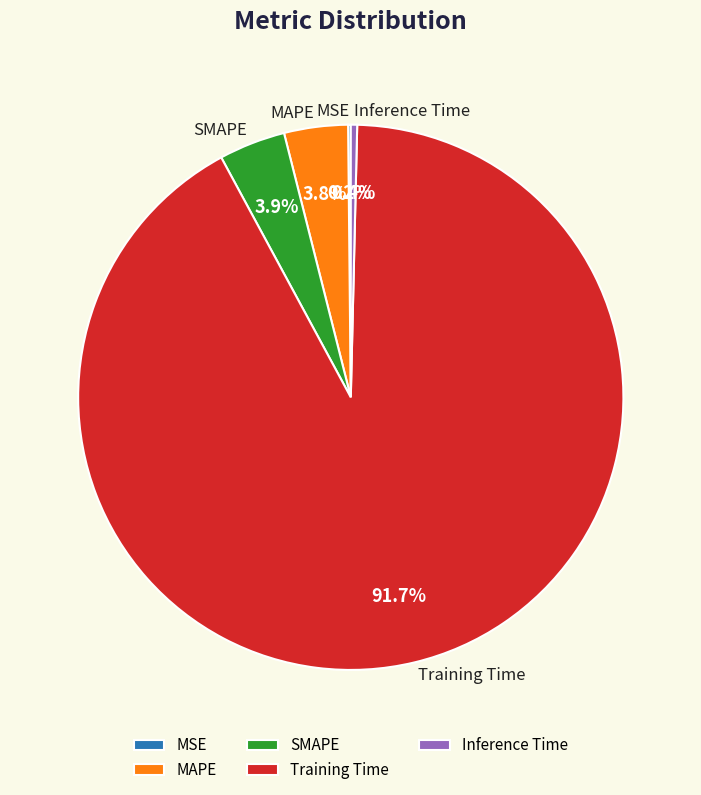

Between Inference Time and MAPE, which is larger?

MAPE